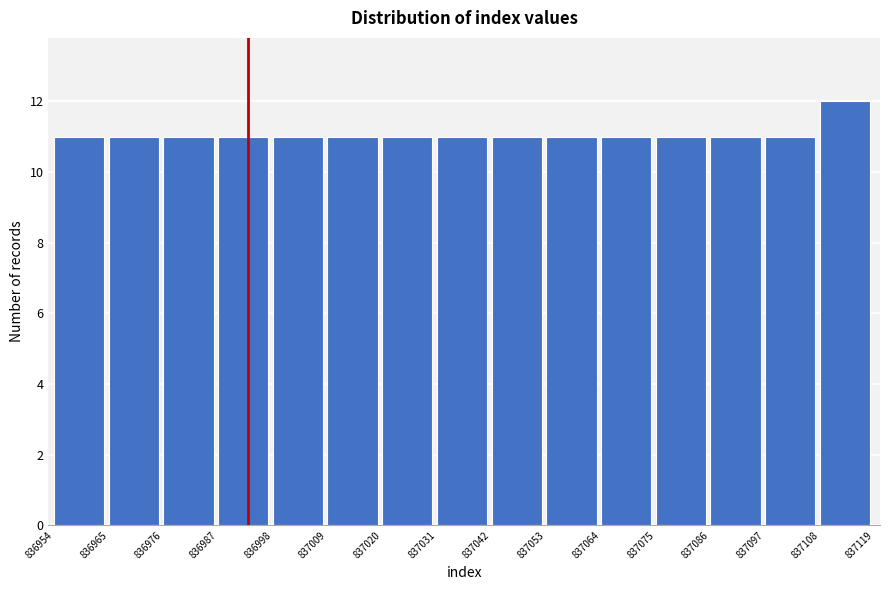

Over which range of the x-axis is the bar tallest?

837108 to 837119